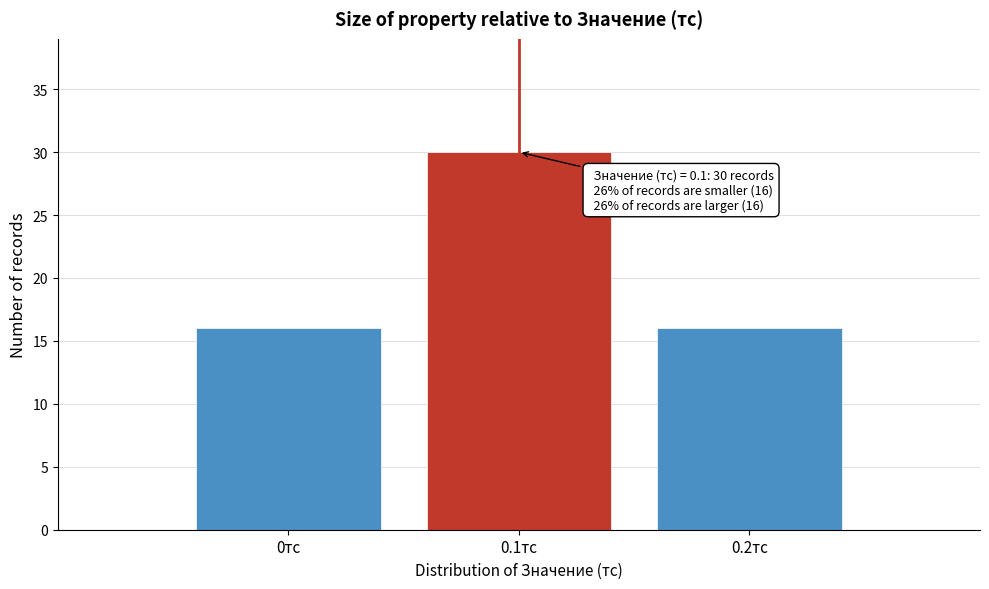

Which range on the x-axis has the tallest bar?

0.05 to 0.15